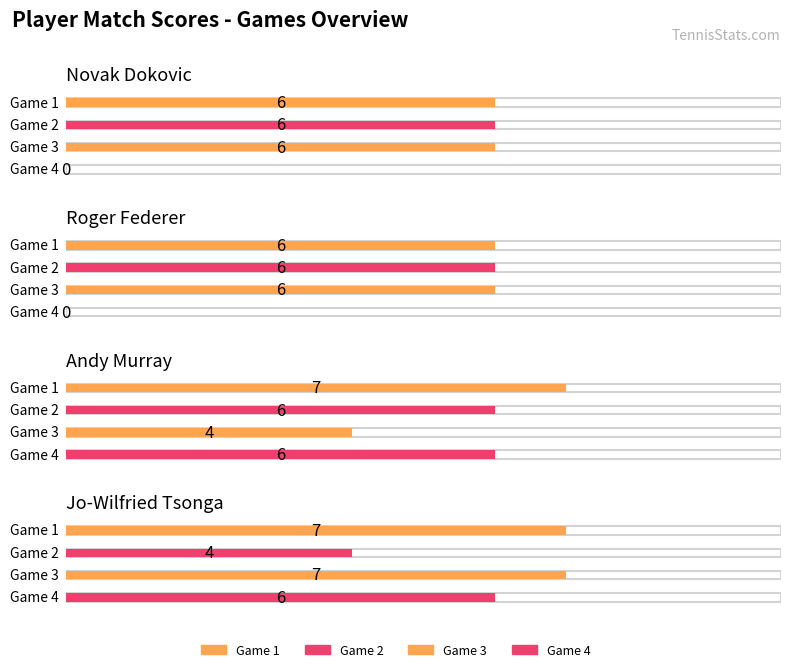

Does the chart contain stacked bars?

No